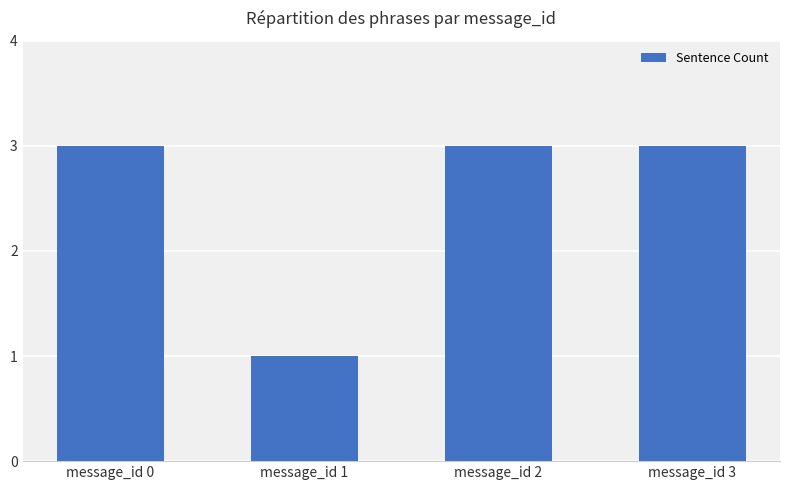

What is the value of the 4th bar from the left?

3